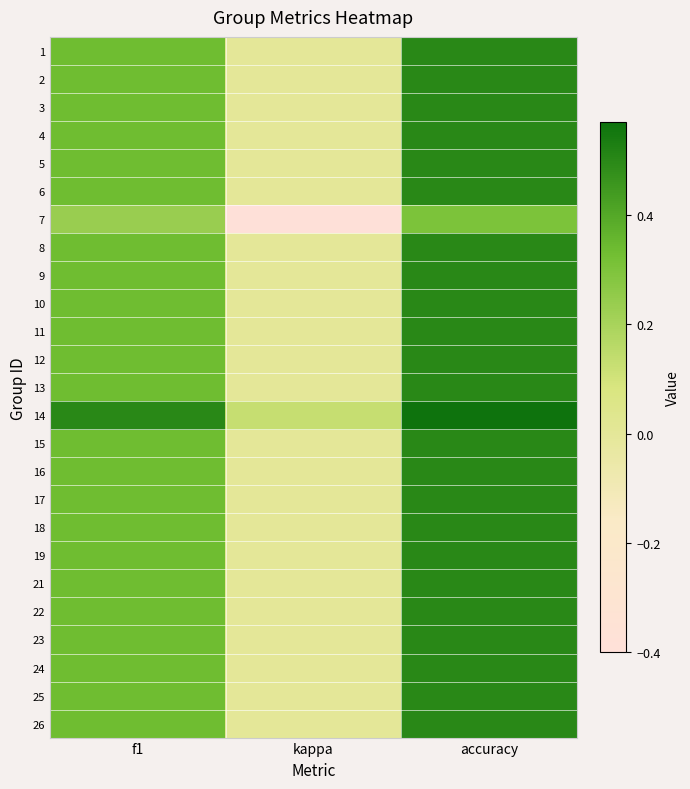

Which has a higher value, kappa or accuracy?

accuracy